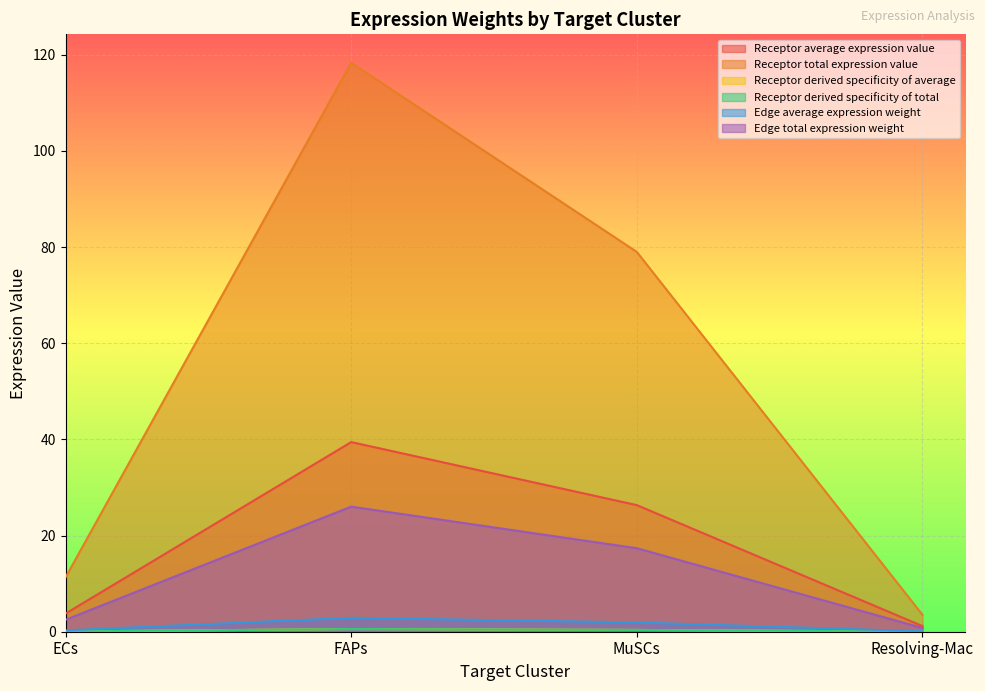

True or false: Edge total expression weight and Receptor derived specificity of total cross at least once.

False